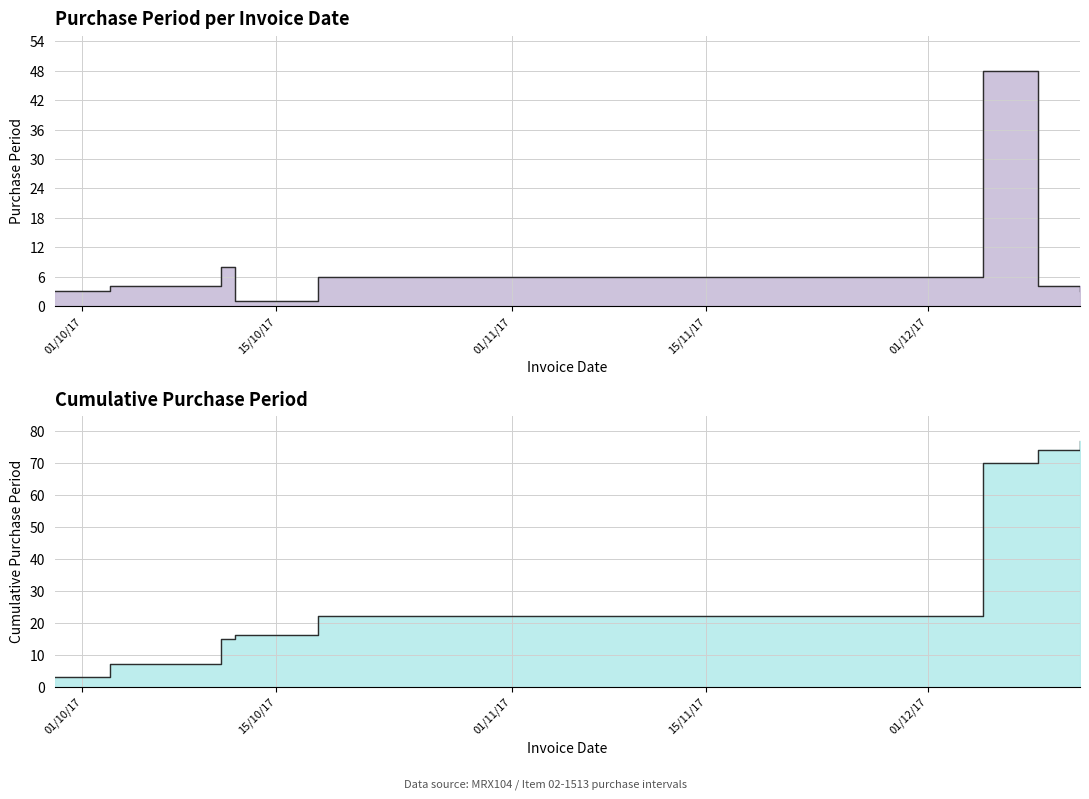

Rank the categories by value from lowest to highest.

2017-10-12, 2017-09-29, 2017-12-12, 2017-10-03, 2017-12-09, 2017-10-18, 2017-10-11, 2017-12-05